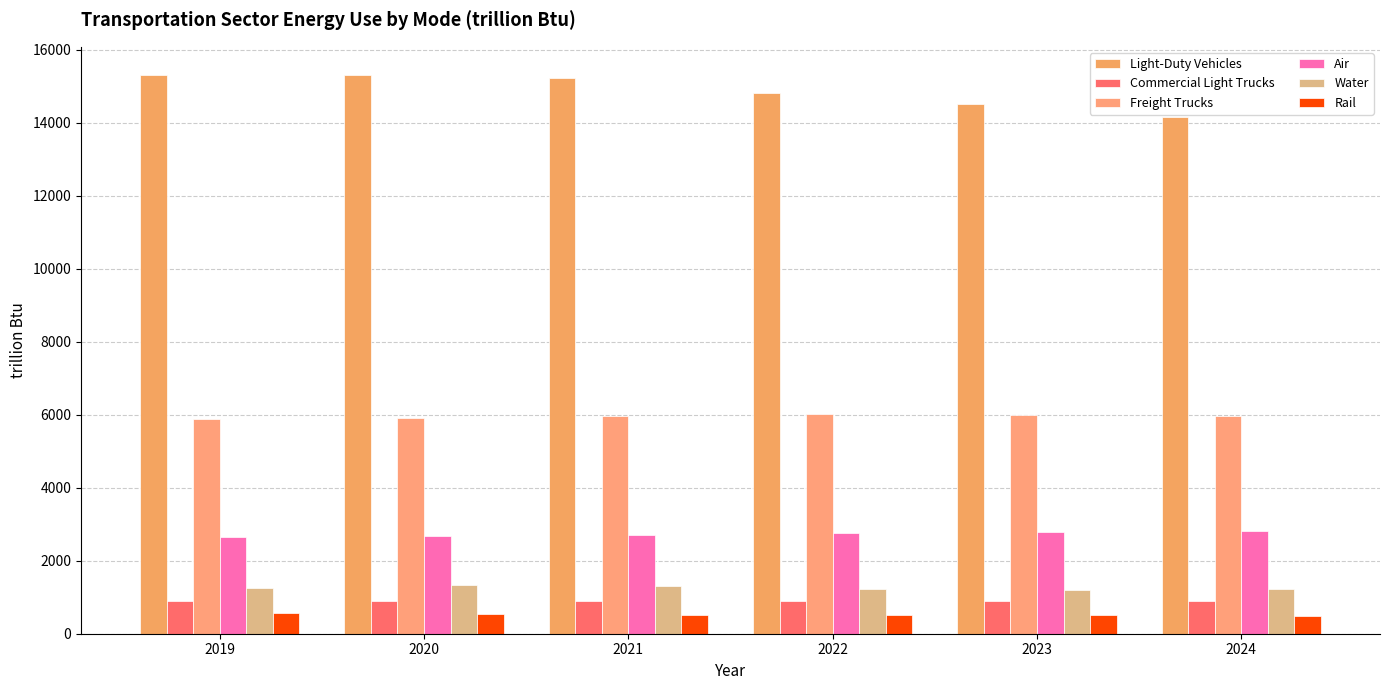

Reading left to right, transcribe all the data shown in this chart.

Light-Duty Vehicles: 2019=15312.4	2020=15307.1	2021=15236.7	2022=14804.8	2023=14499.3	2024=14167.2
Commercial Light Trucks: 2019=891.0	2020=891.9	2021=895.9	2022=897.1	2023=893.2	2024=892.6
Freight Trucks: 2019=5881.7	2020=5905.2	2021=5953.2	2022=6012.8	2023=5996.0	2024=5975.9
Air: 2019=2640.9	2020=2673.1	2021=2706.3	2022=2752.4	2023=2776.1	2024=2803.1
Water: 2019=1262.2	2020=1343.0	2021=1303.8	2022=1220.4	2023=1202.0	2024=1213.1
Rail: 2019=570.6	2020=546.0	2021=523.5	2022=516.7	2023=510.4	2024=498.7